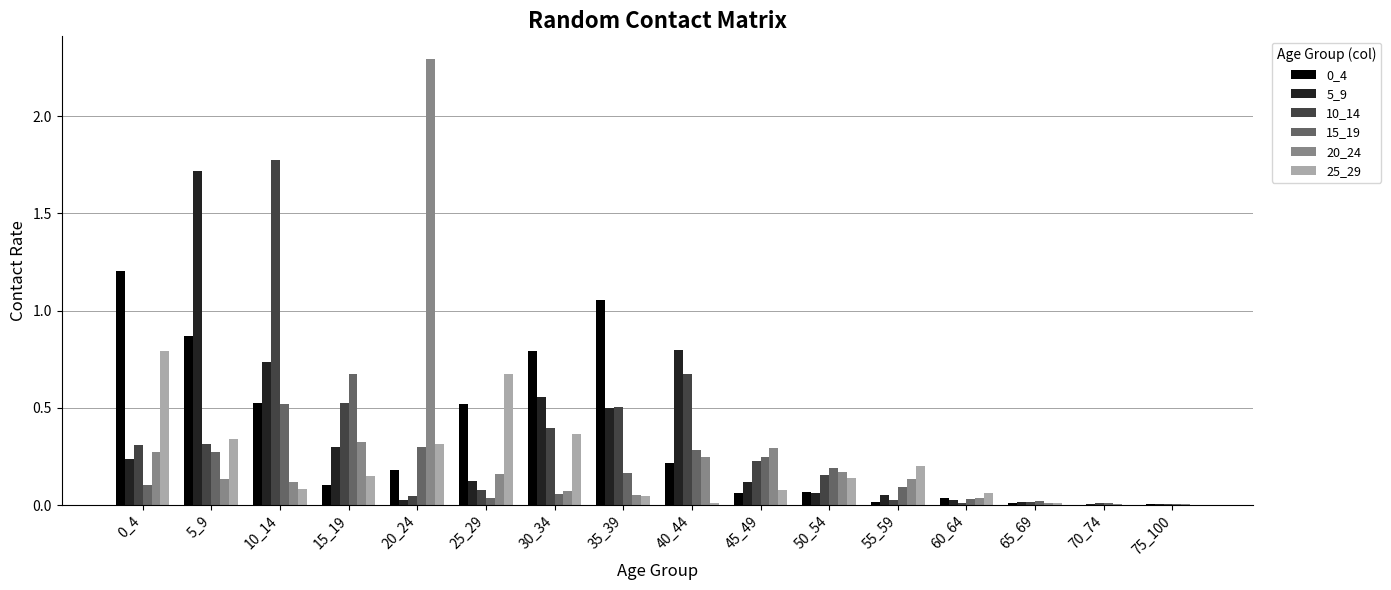

What is the sum of all 10_14 values?

5.1